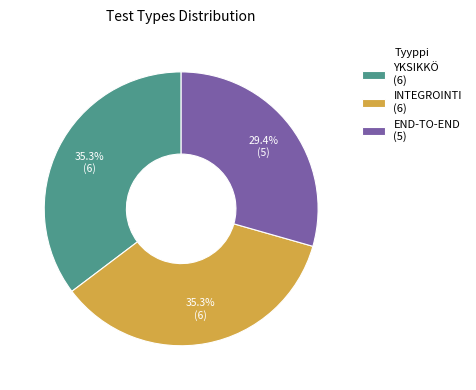

Which has a higher value, INTEGROINTI or END-TO-END?

INTEGROINTI